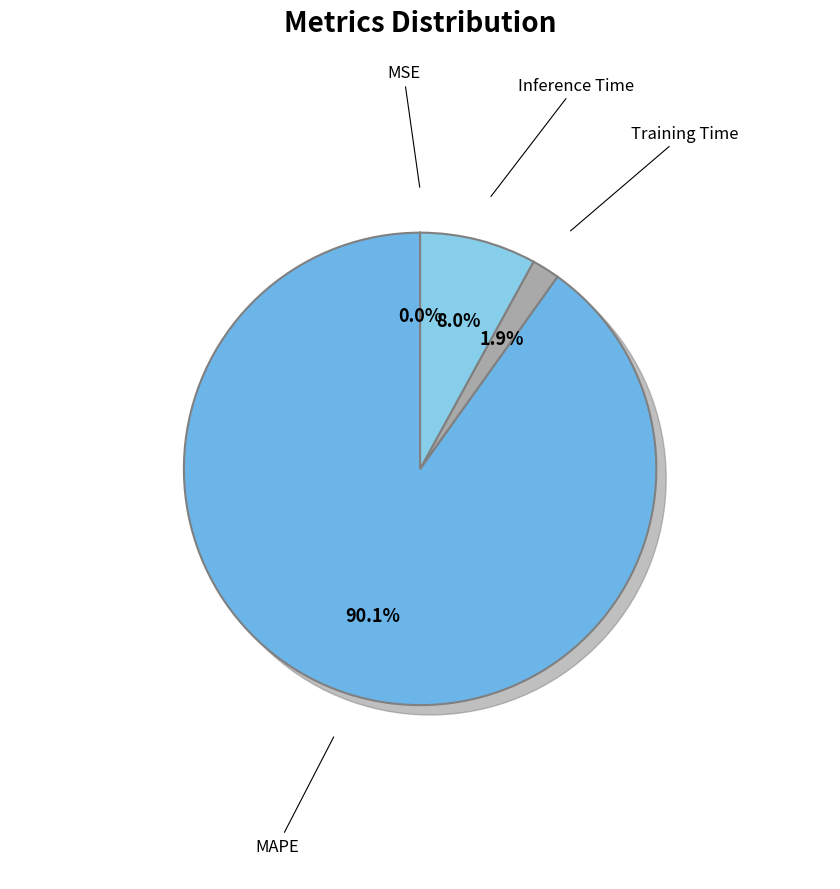

True or false: Training Time accounts for 2% of the total.

True